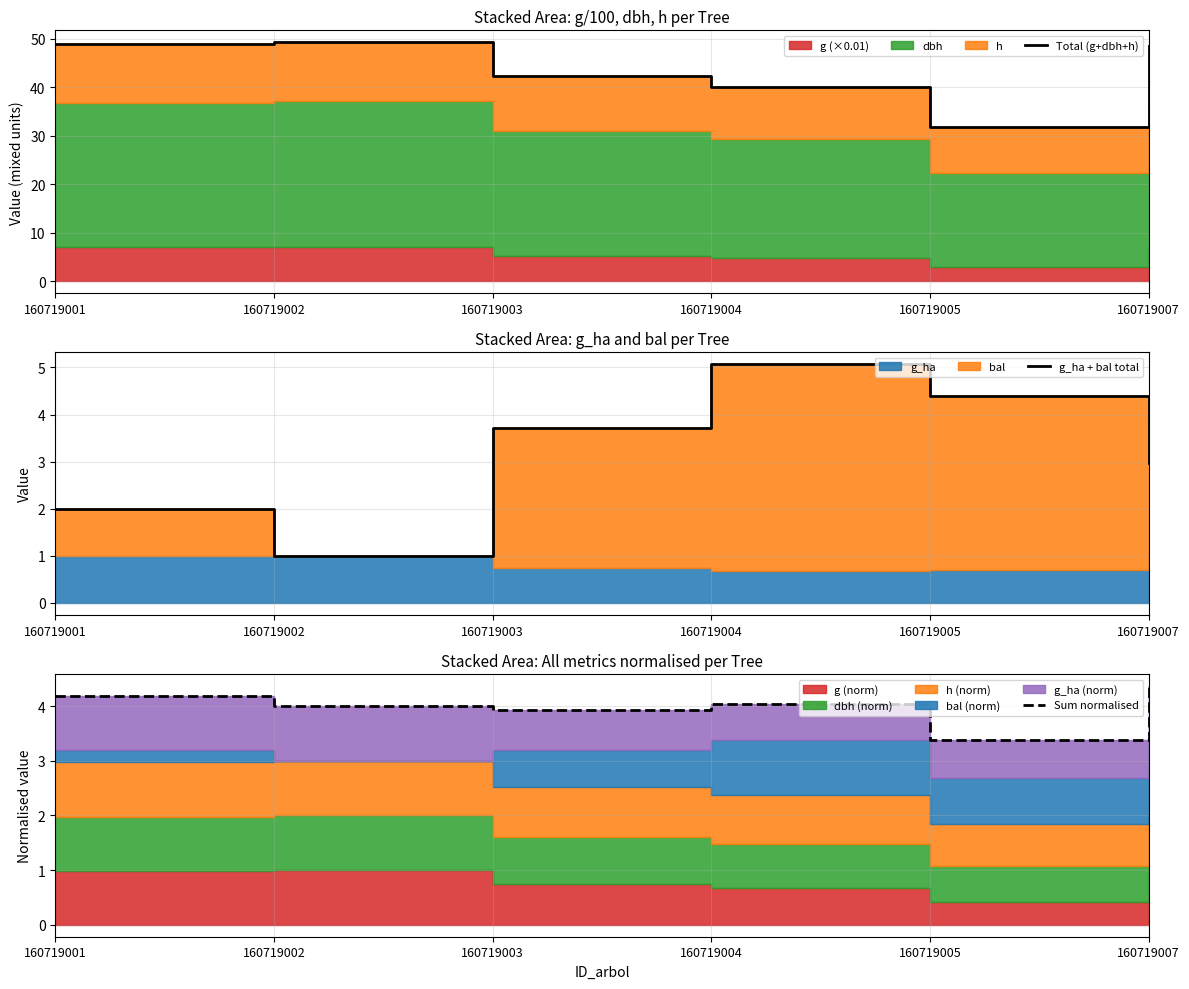

What is the value of the Sum normalised point at the 1st from the left?

4.2